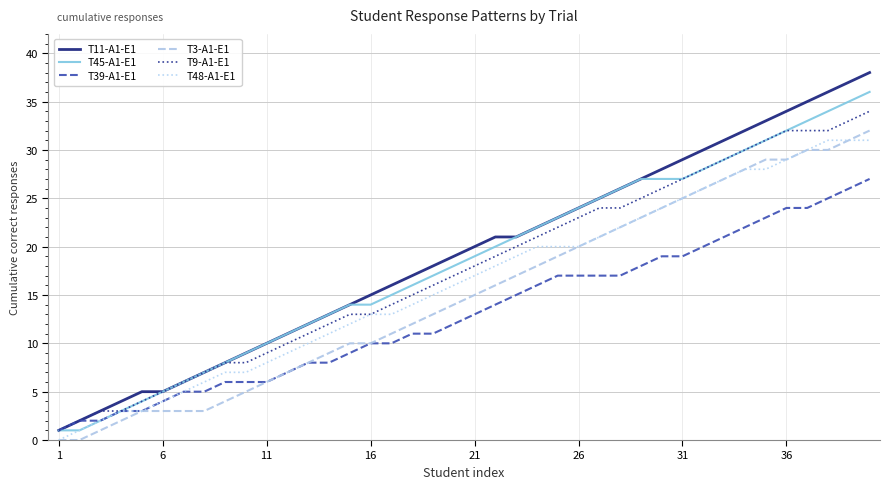

What is the greatest value displayed?

38